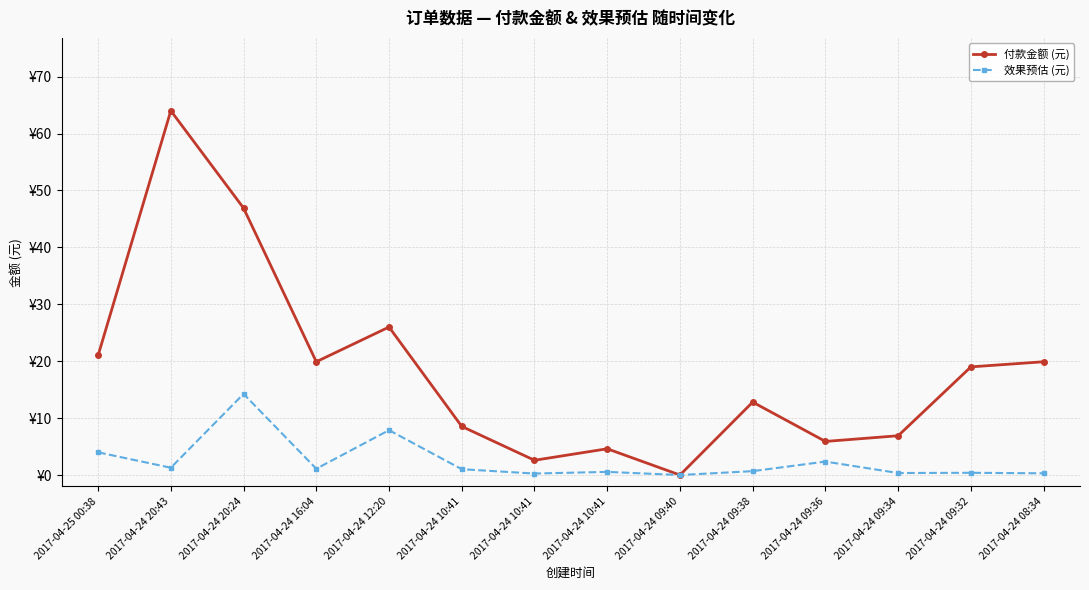

What are all the series names shown in the legend?

付款金额 (元), 效果预估 (元)